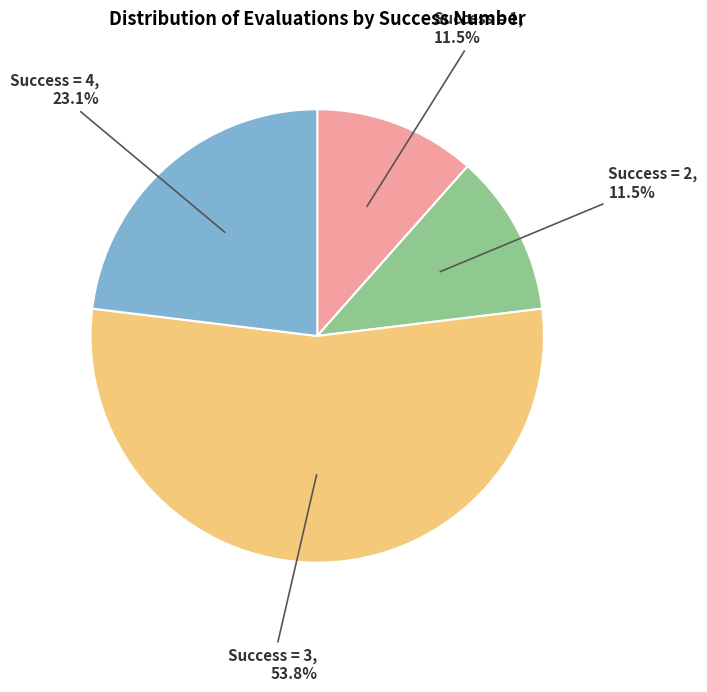

Which category has the biggest portion of the pie?

Success = 3, 53.8%